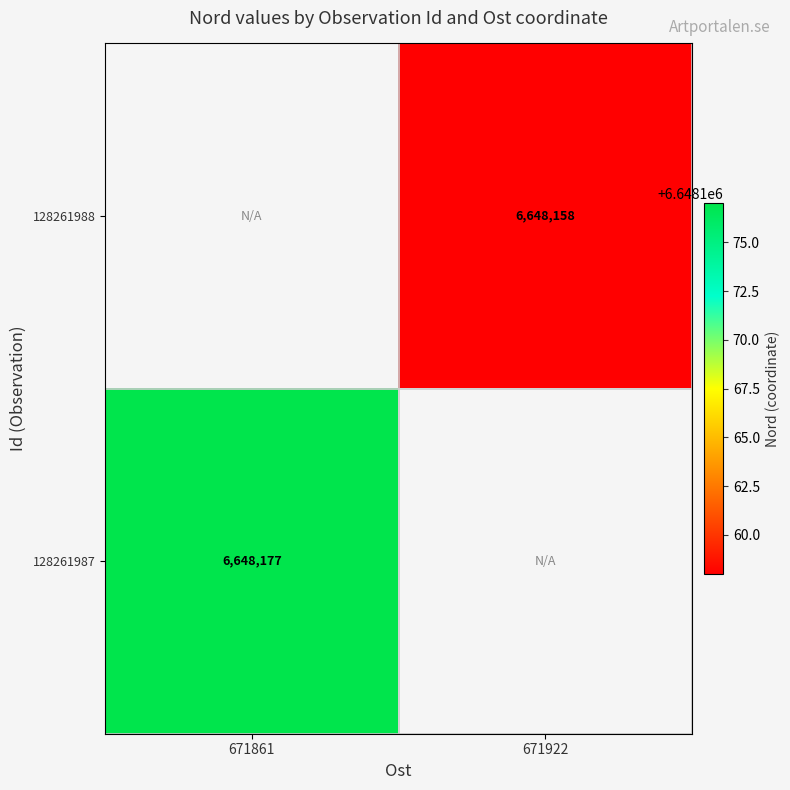

Which label corresponds to the largest value in the chart?

671861